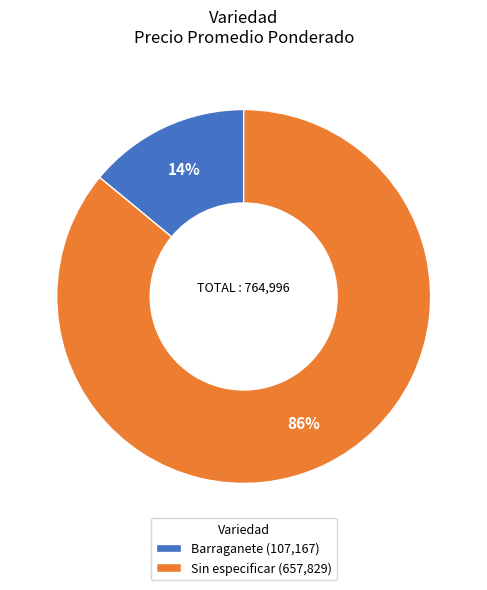

Is there any slice that represents more than half of the pie?

Yes